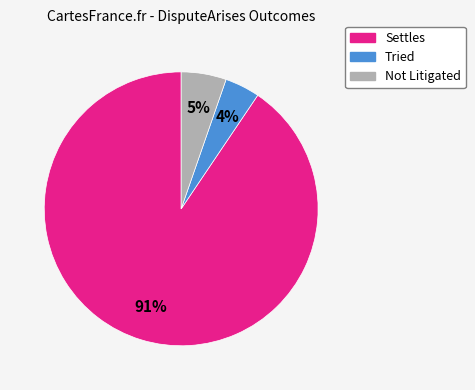

To the nearest percent, what percentage of the pie is Settles?

91%